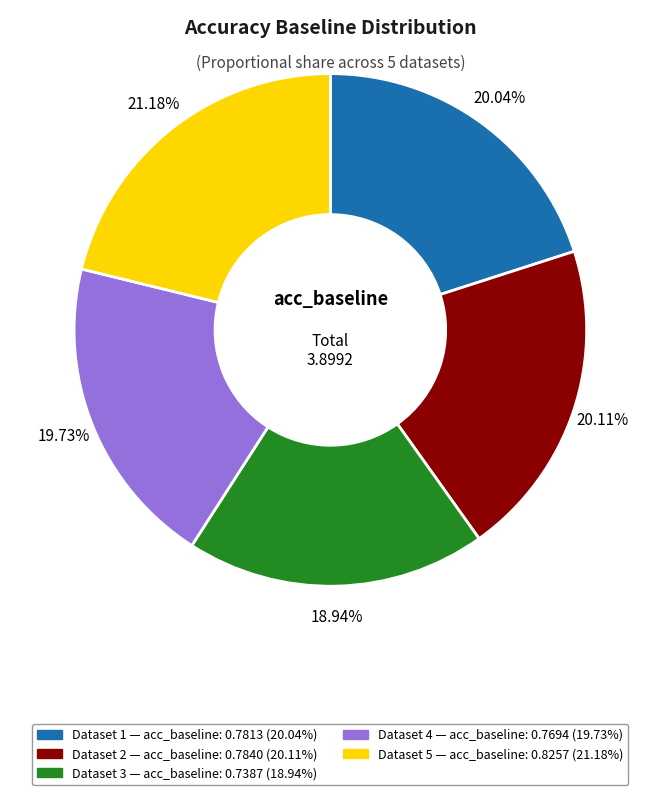

To the nearest percent, what is the average slice percentage?

20%